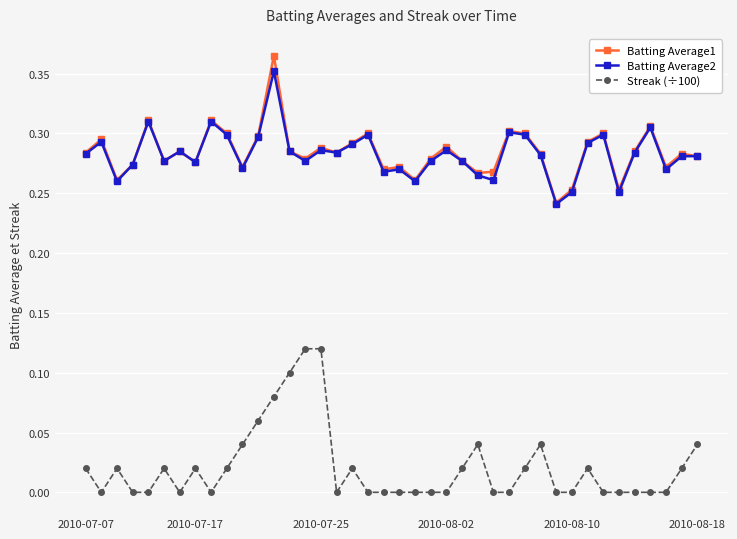

True or false: Streak (÷100) and Batting Average1 cross at least once.

False